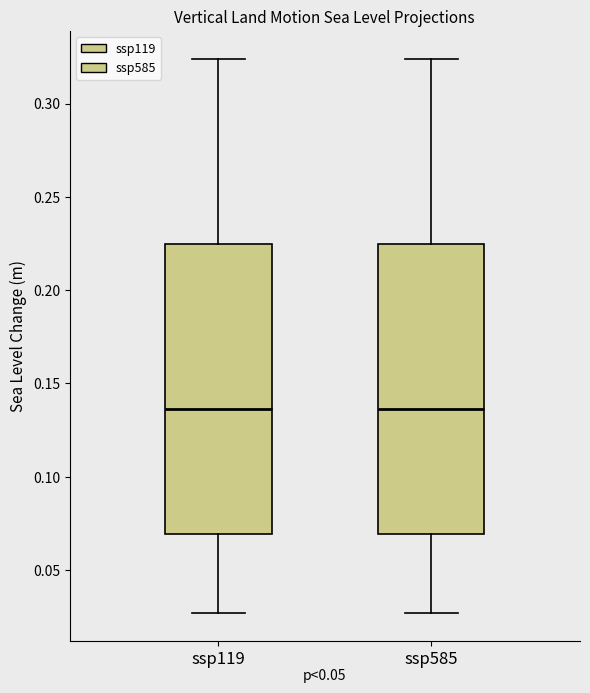

Where is the upper edge of the box for ssp119 on the y-axis? The values are not printed on the chart, so give them approximately, as read against the axis.

0.225